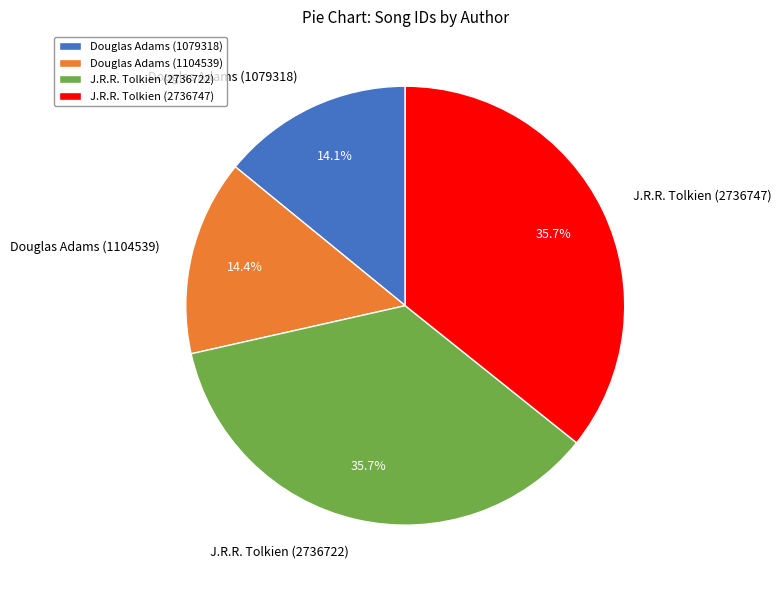

Is there any slice that represents more than half of the pie?

No